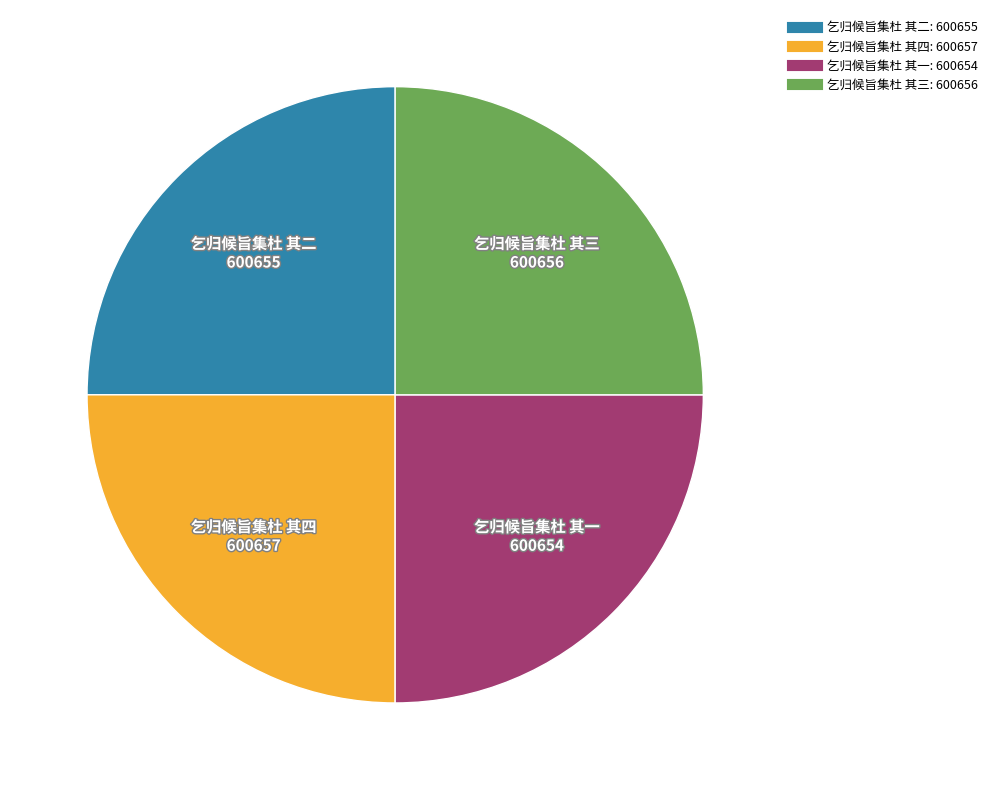

Count the number of slices in the pie.

4